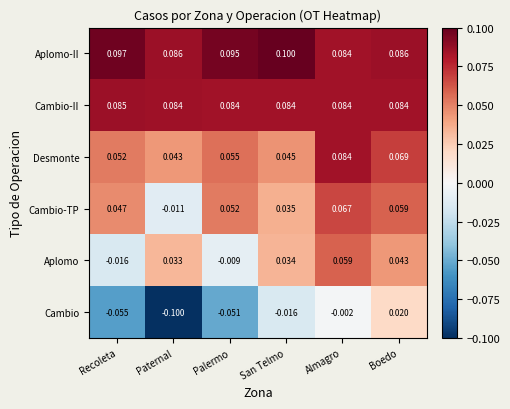

Between Almagro and Boedo, which series saw the biggest shift?

Cambio